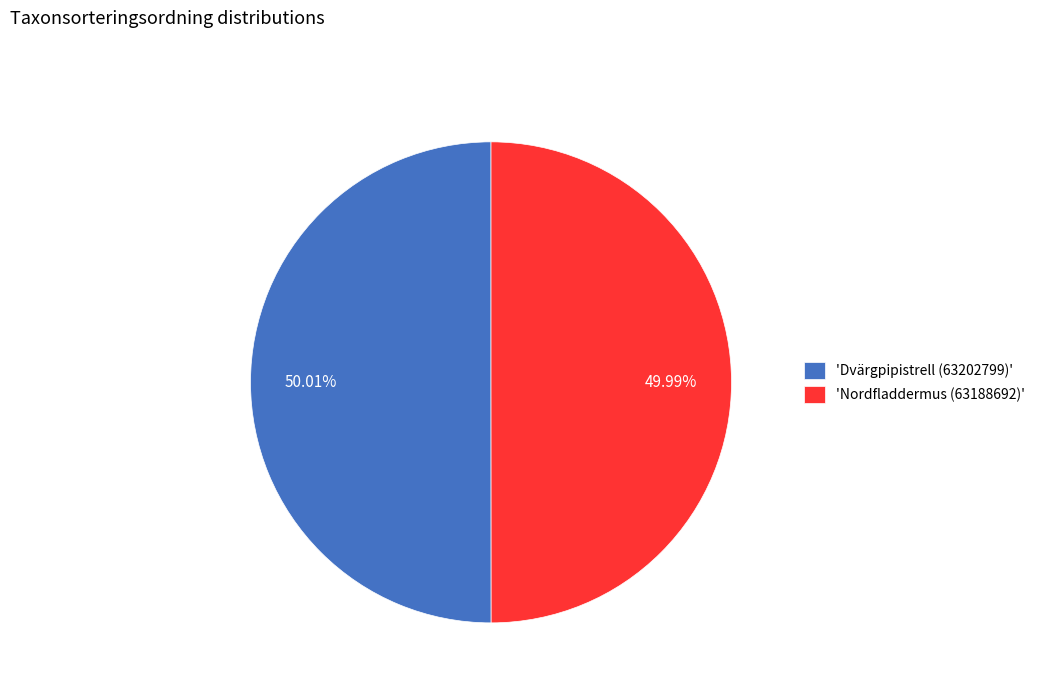

What is the ratio of the value at 'Dvärgpipistrell (63202799)' to the value at 'Nordfladdermus (63188692)'?

1.0